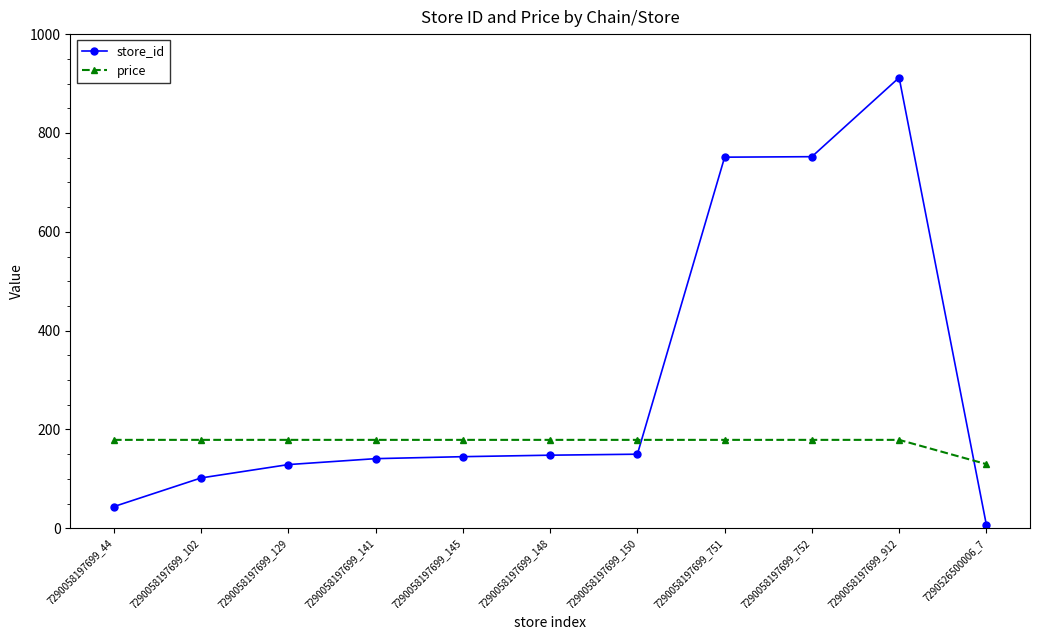

What is the difference between the store_id values at 7290058197699_912 and 7290526500006_7?

905.0